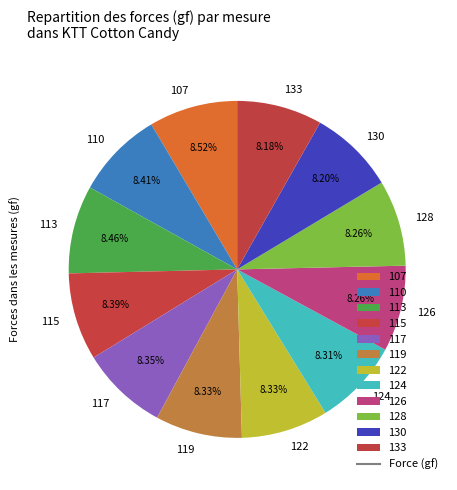

The 126 slice represents 8% of the pie. True or false?

True